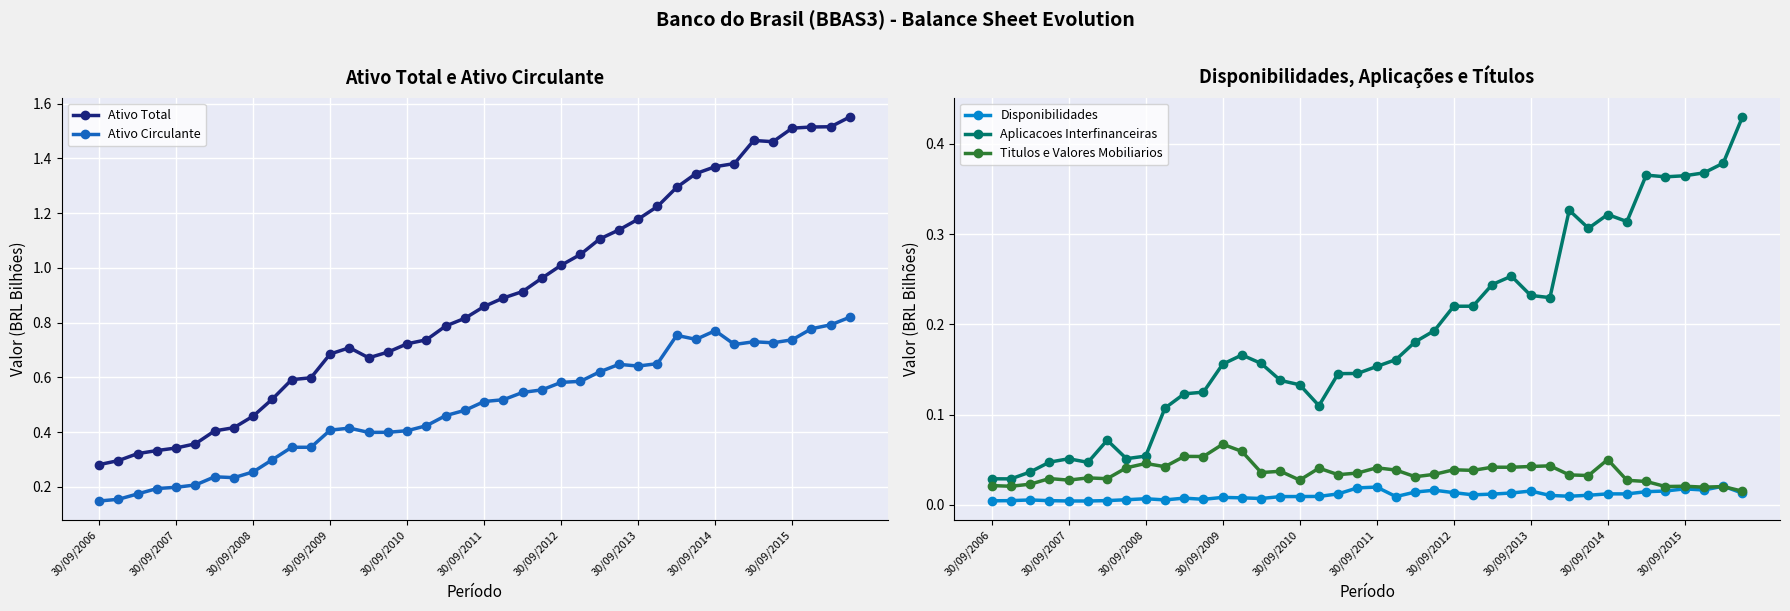

How many lines are shown in the chart?

5